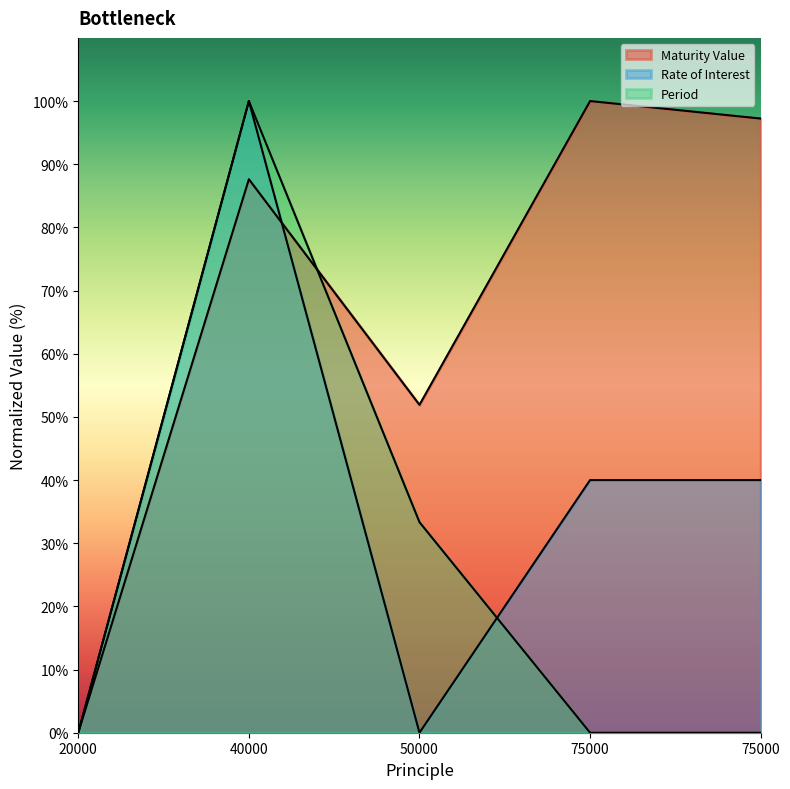

Is it true that Period equals -43.3 at 20000?

False